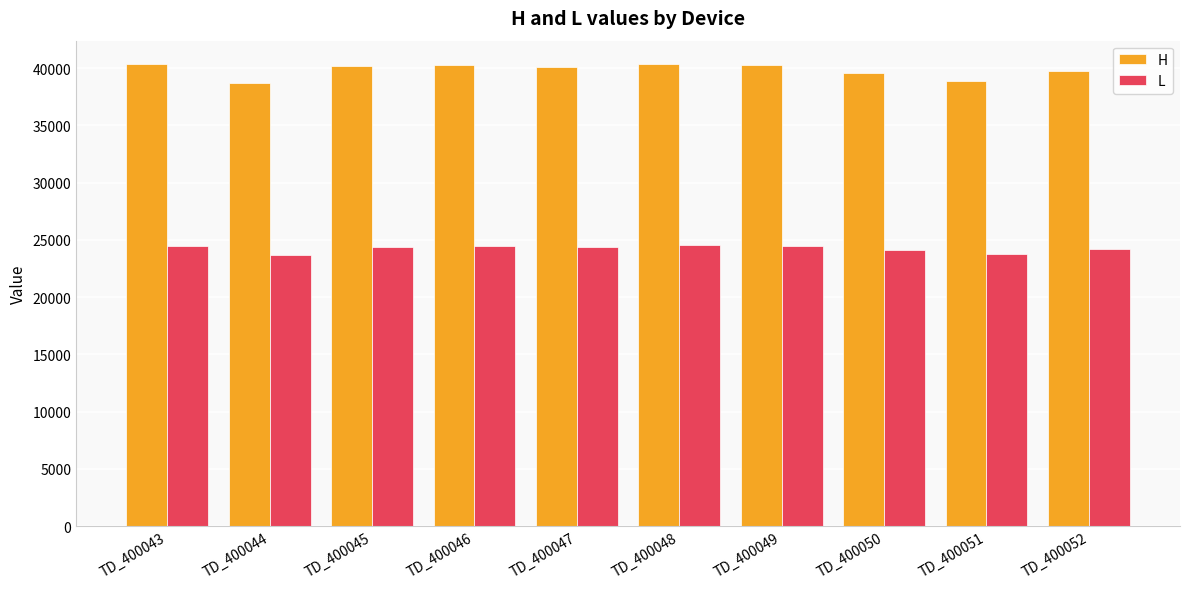

Which series has the largest total across all categories?

H